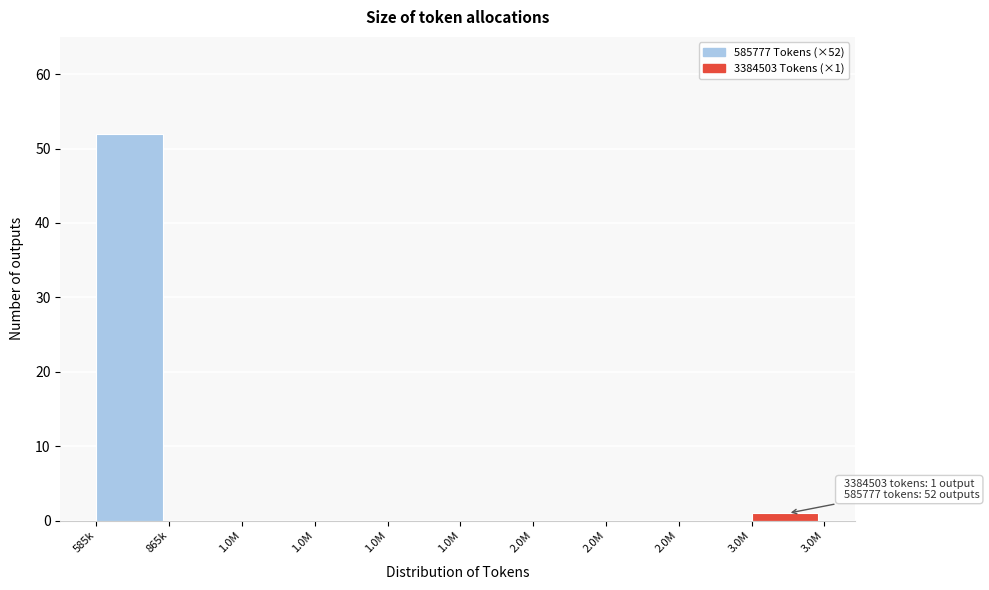

Count the number of data series in this chart.

1